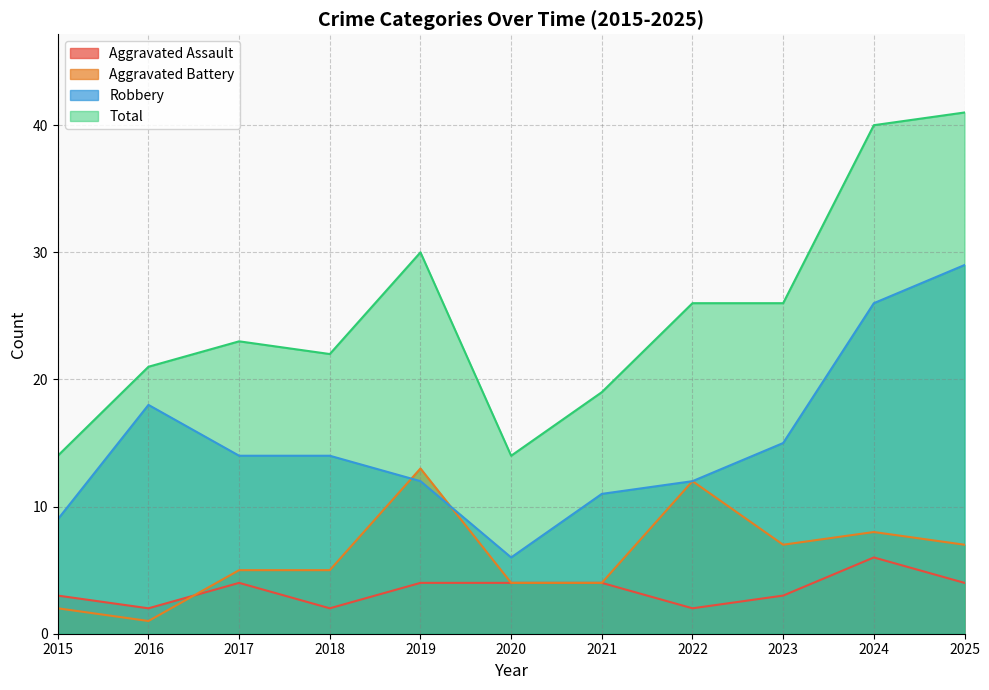

What is the maximum value for Robbery?

29